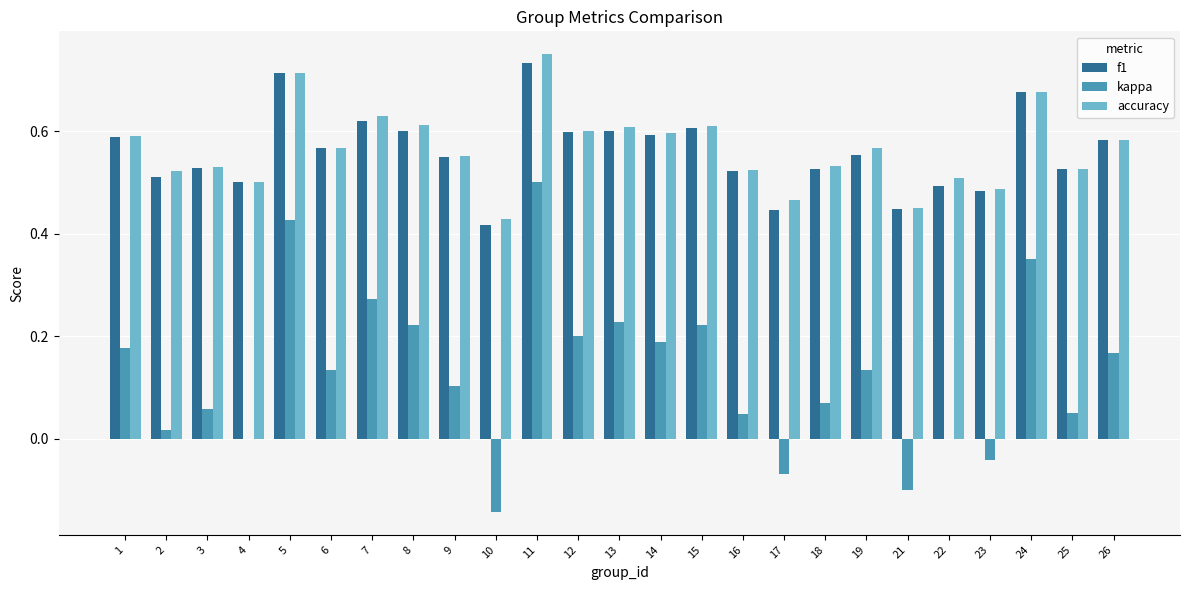

The value of accuracy at 6 is 0.2. True or false?

False